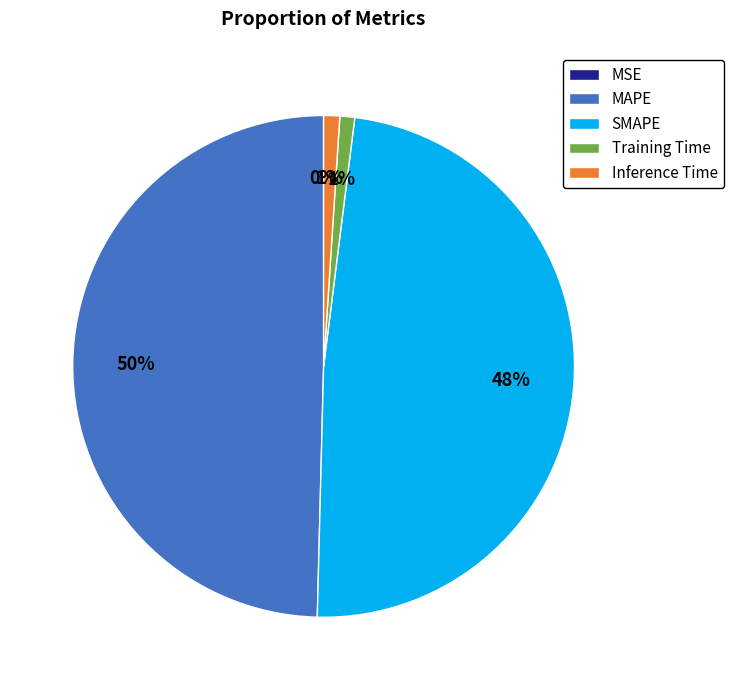

Does Inference Time account for over 50% of the chart?

No